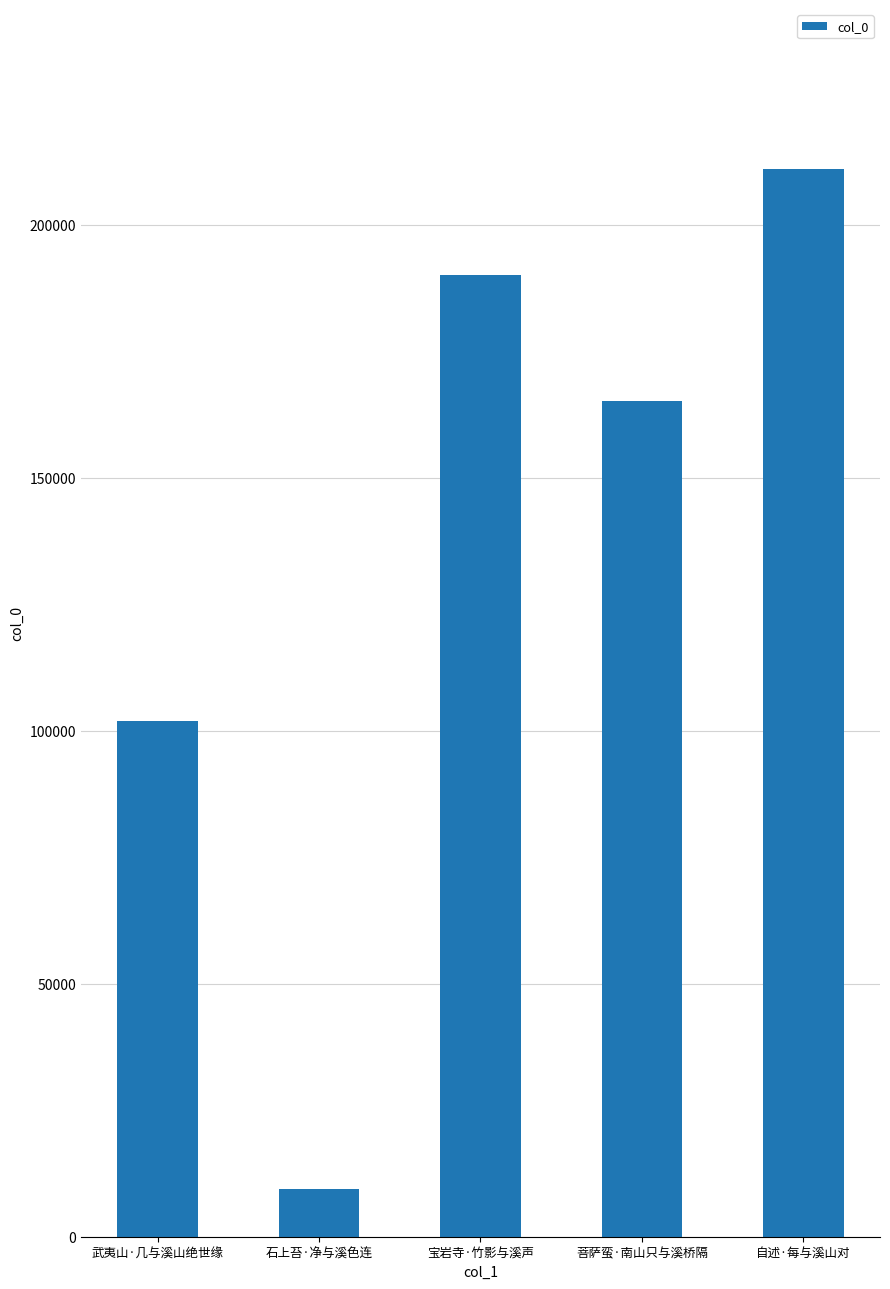

Reading right to left, list all the values displayed in this chart.

自述·每与溪山对=211016	菩萨蛮·南山只与溪桥隔=165130	宝岩寺·竹影与溪声=190168	石上苔·净与溪色连=9359	武夷山·几与溪山绝世缘=101999